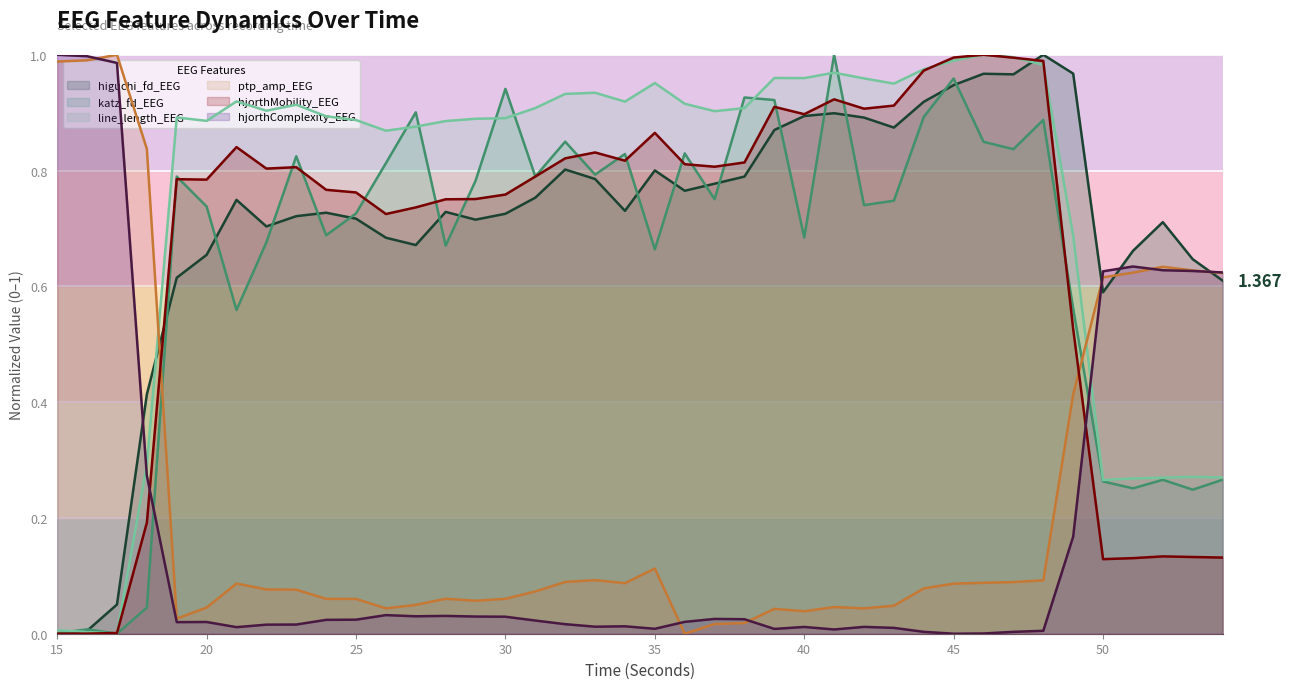

Where do hjorthComplexity_EEG and line_length_EEG first cross each other?

17 and 18